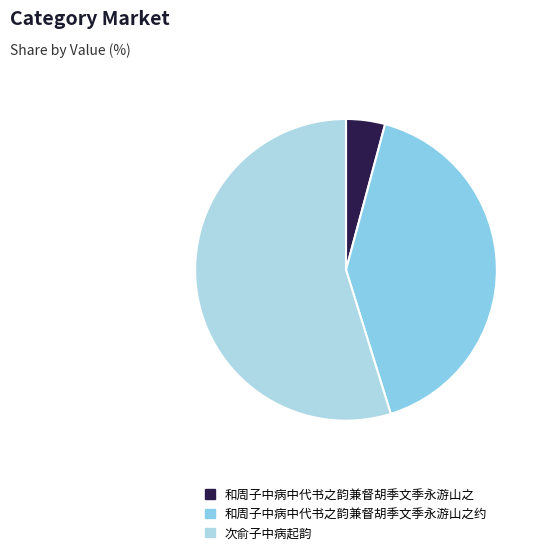

Is it true that 和周子中病中代书之韵兼督胡季文季永游山之约 is 46% of the pie?

False